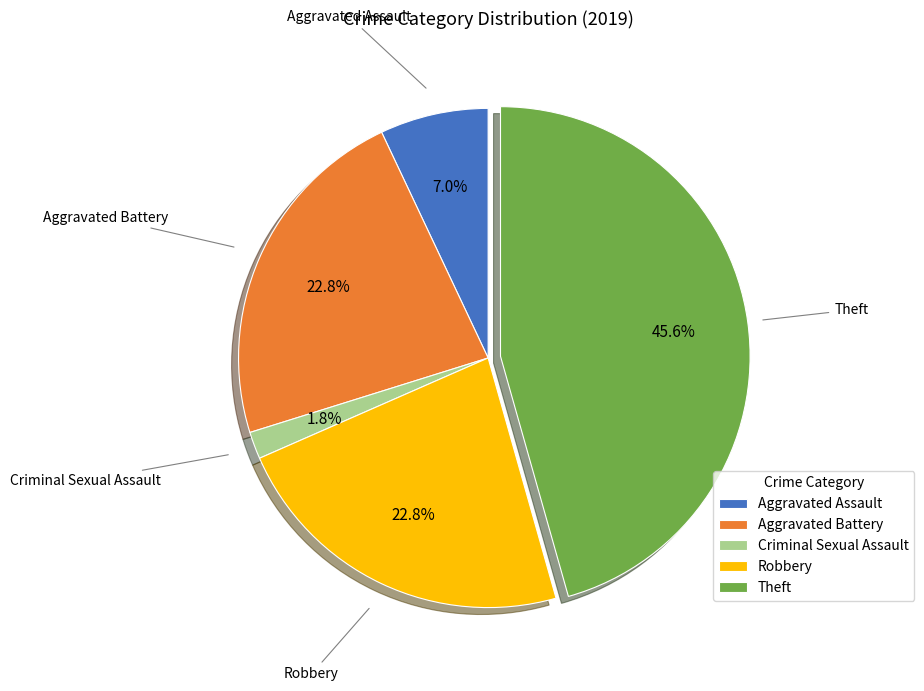

To the nearest percent, what is the difference between the largest and smallest slice percentages?

44%